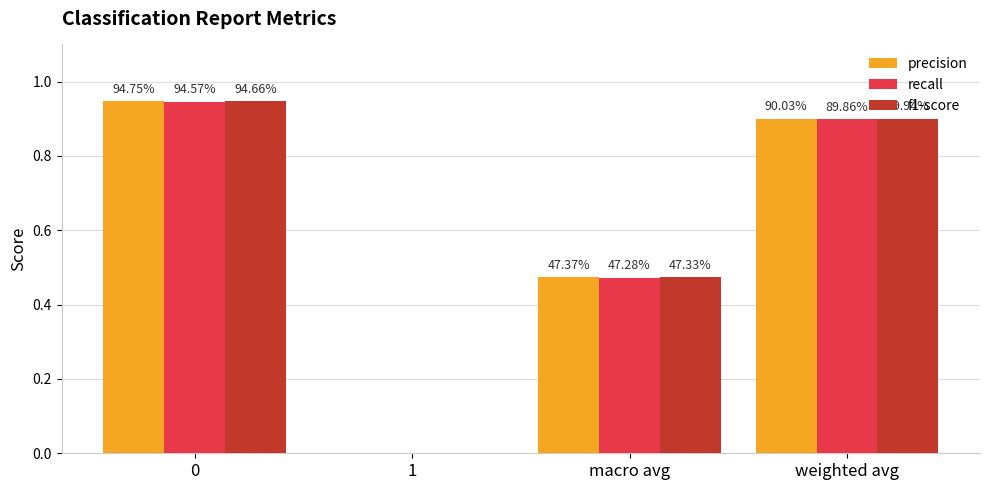

What is the sum of the f1-score values at 0 and weighted avg?

1.8